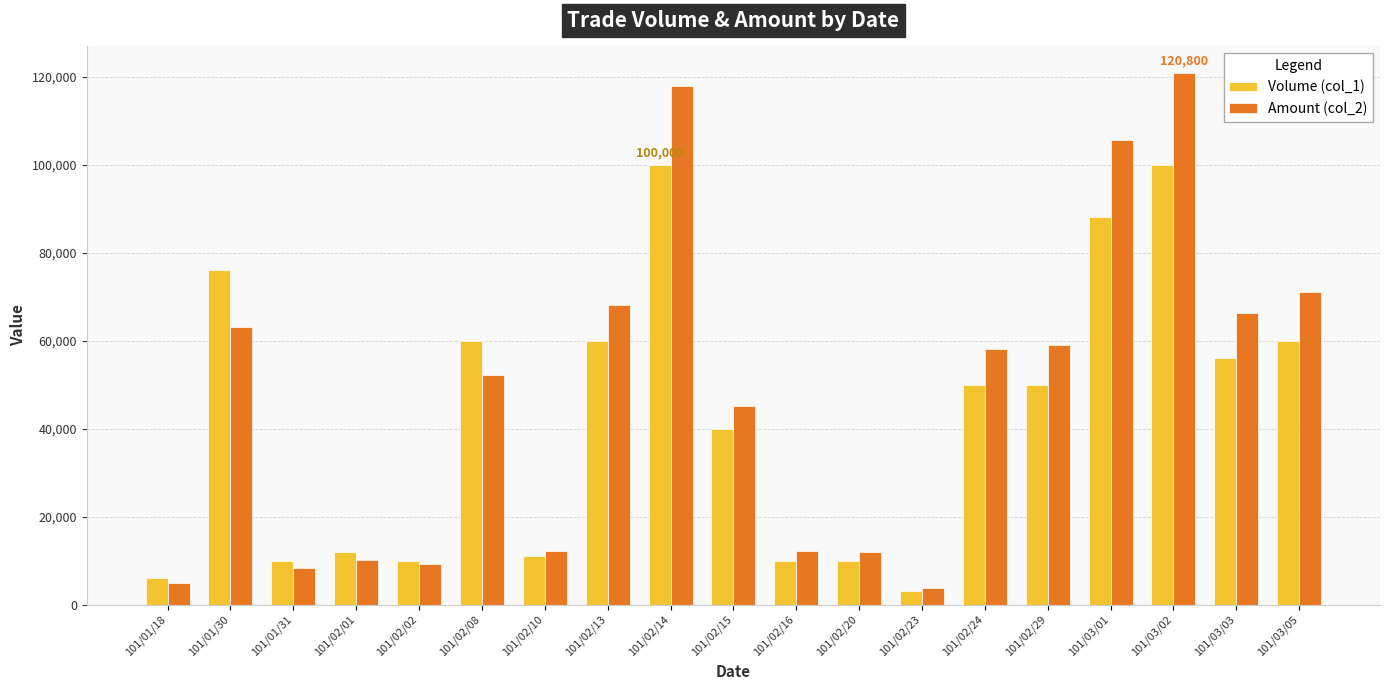

What is the difference between the Volume (col_1) values at 101/02/10 and 101/01/31?

1000